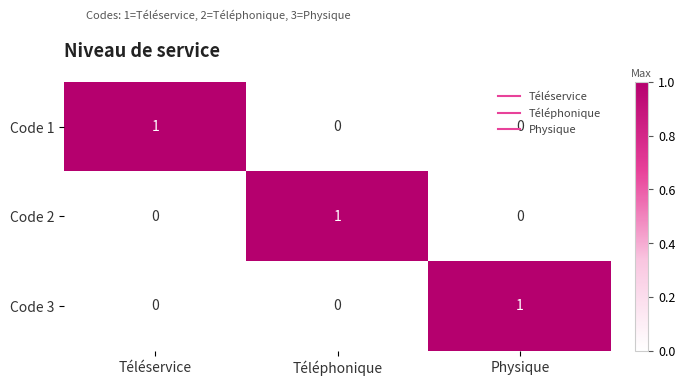

Is the value of Code 2 at Téléservice greater than the value of Code 3 at Physique?

No